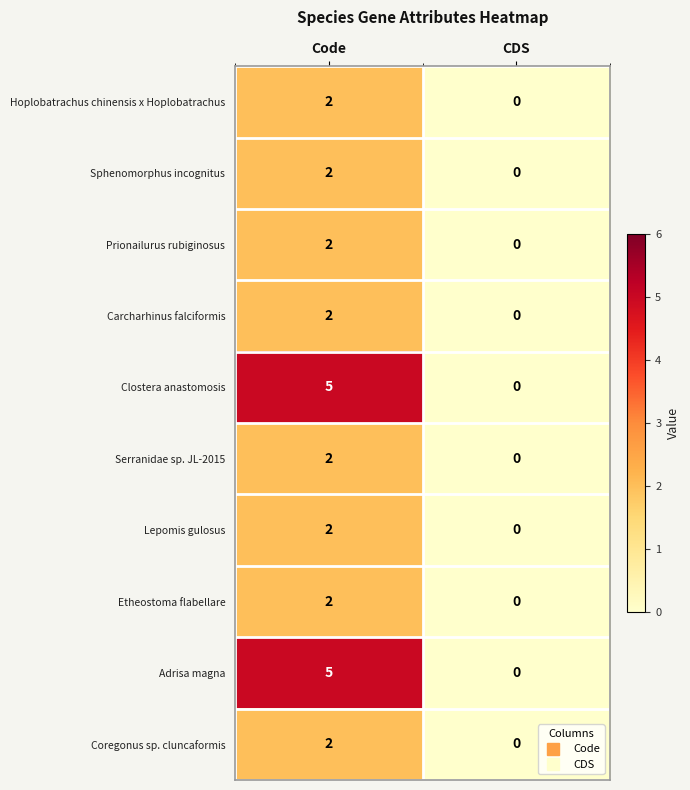

True or false: Etheostoma flabellare has a value of 0 at CDS.

True